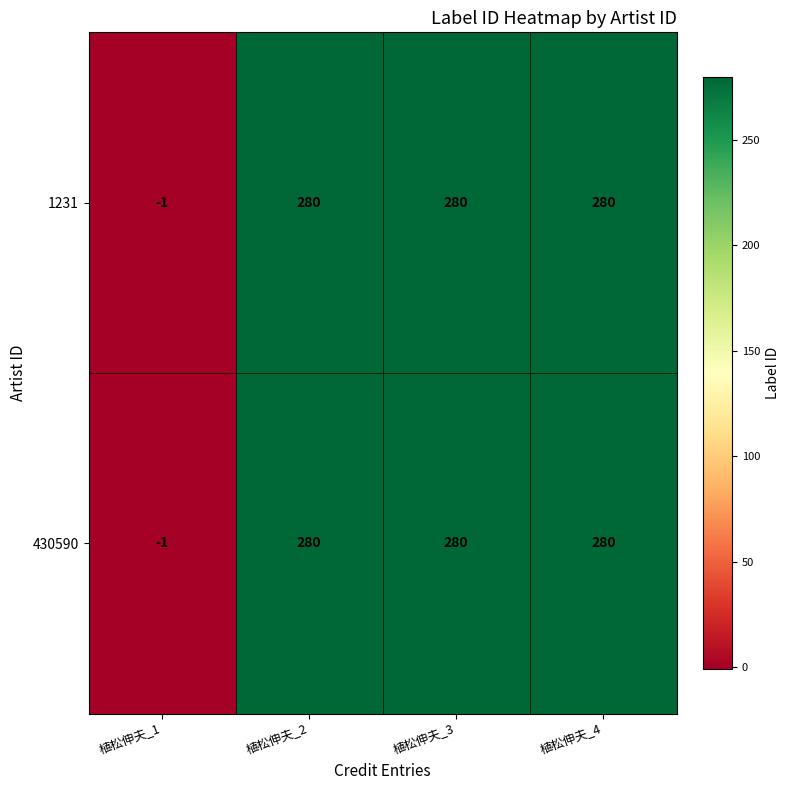

At how many categories does at least one series exceed 157?

3